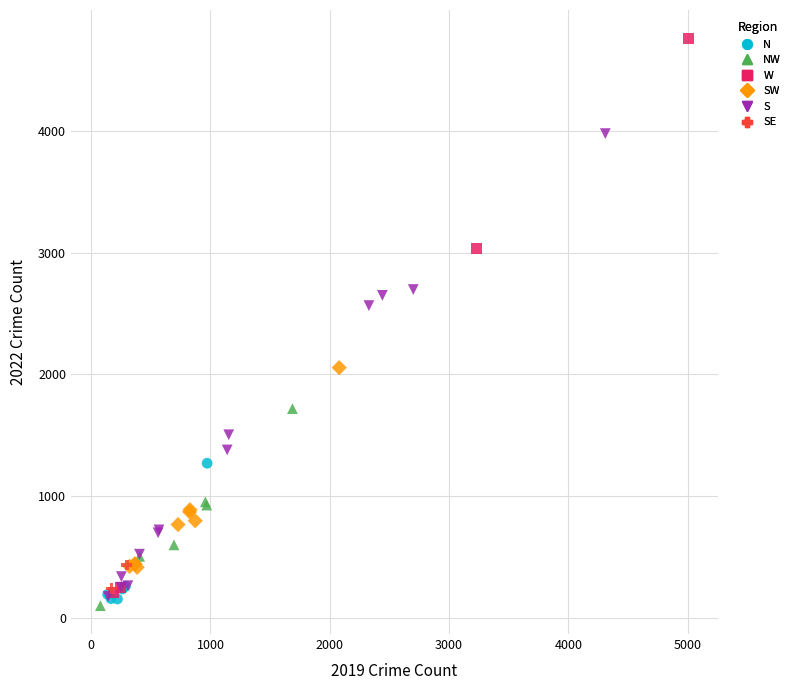

What are all the series names shown in the legend?

N, NW, W, SW, S, SE